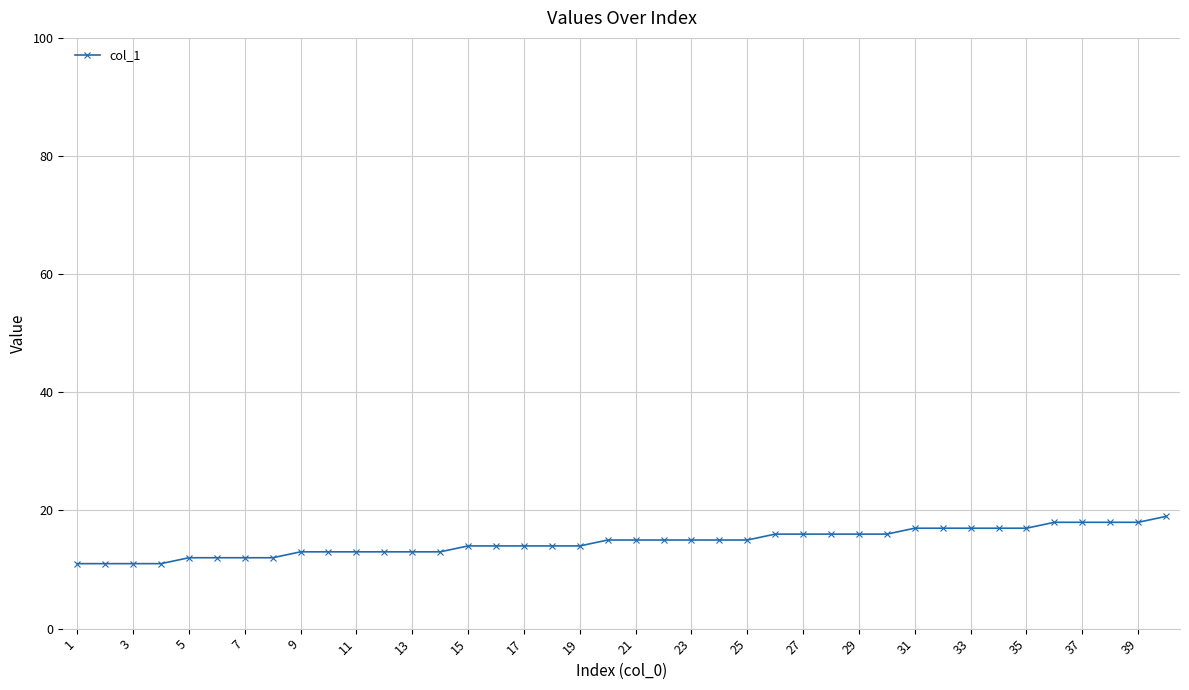

What is the minimum value shown in the chart?

11